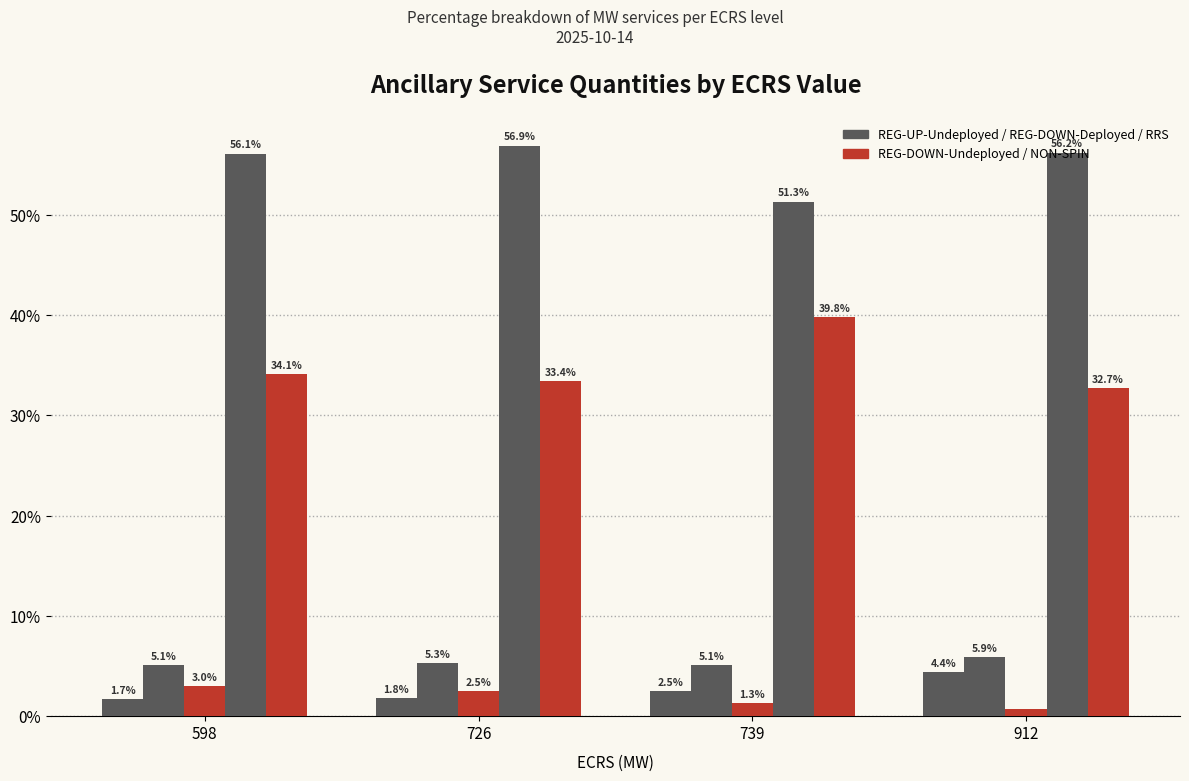

How many data points does each series have?

4